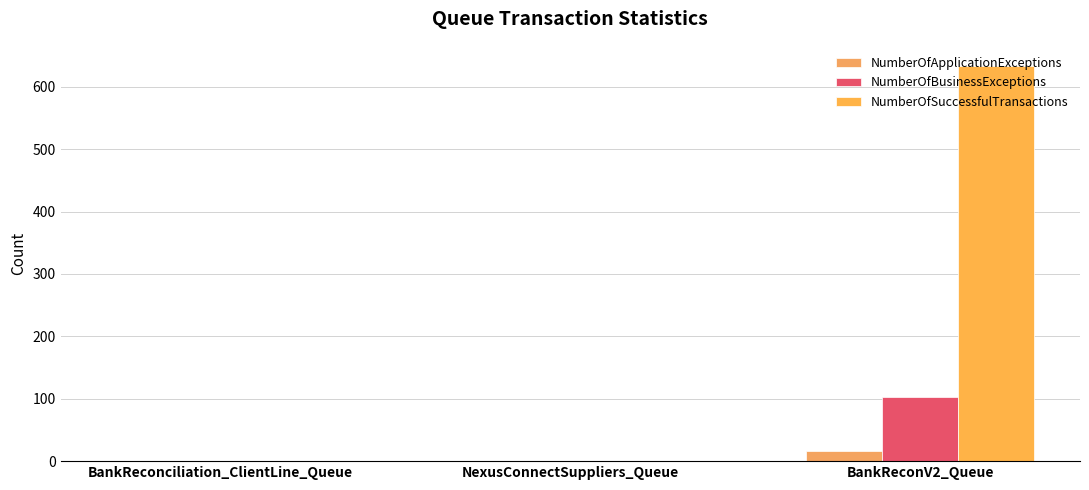

True or false: NumberOfBusinessExceptions has a value of -31 at NexusConnectSuppliers_Queue.

False